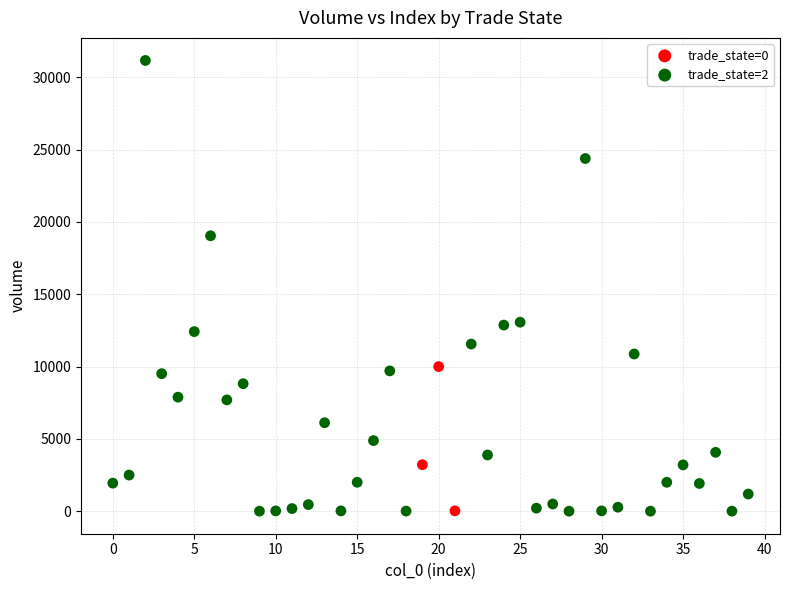

What are all the series names shown in the legend?

trade_state=0, trade_state=2